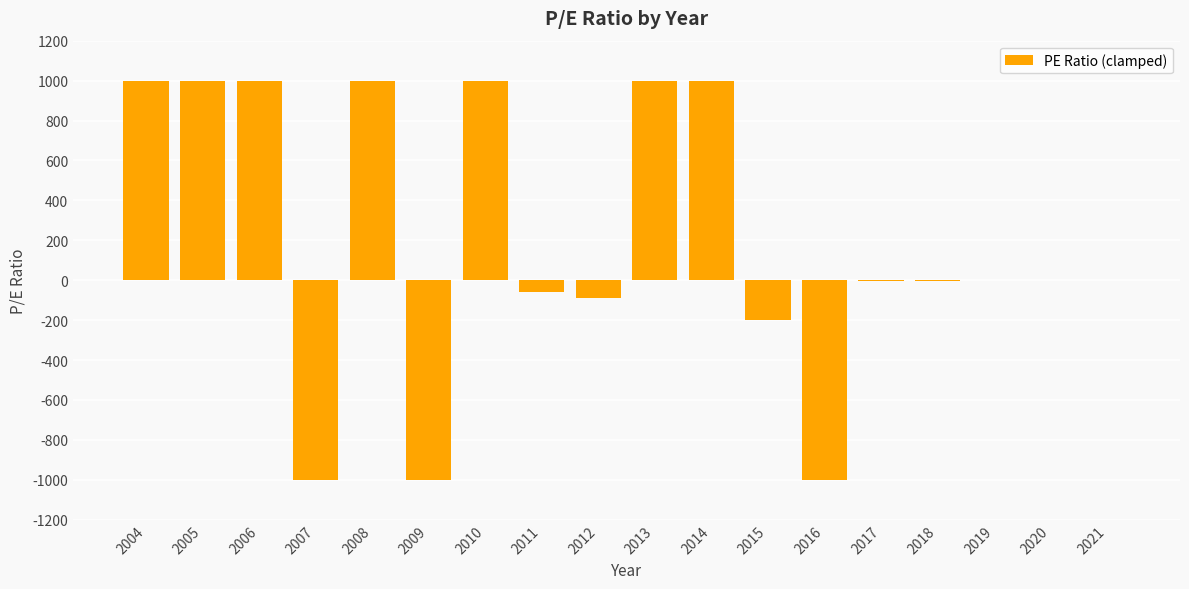

What is the change in value from 2012 to 2020?

+90.6